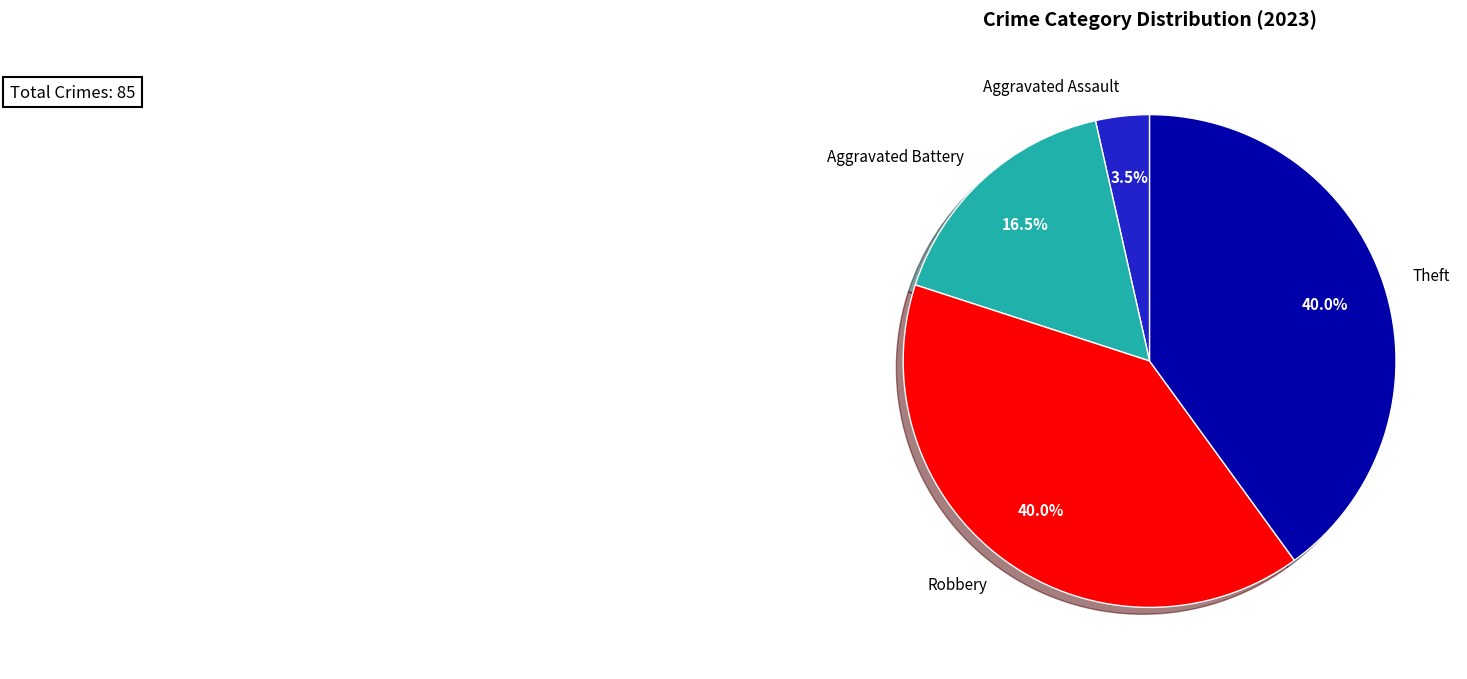

What is the smallest slice in the pie chart?

Aggravated Assault